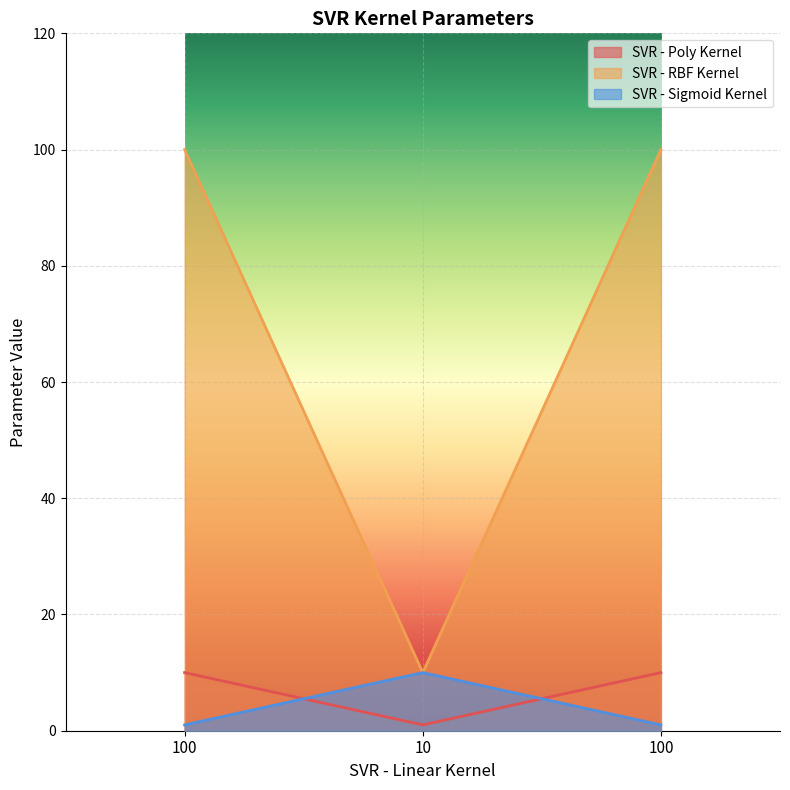

True or false: SVR - Poly Kernel has a value of 1 at 10.

False